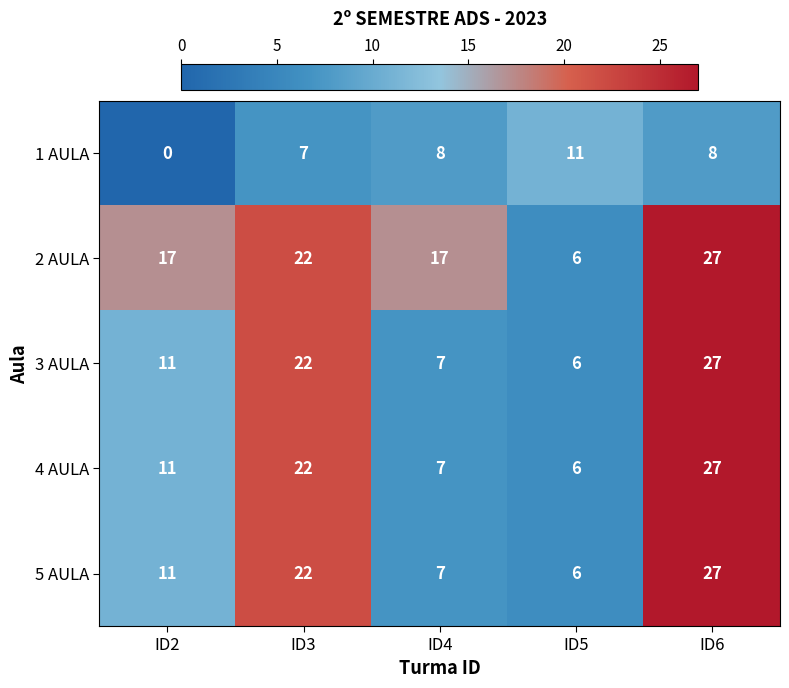

True or false: 1 AULA has a value of -5 at ID2.

False